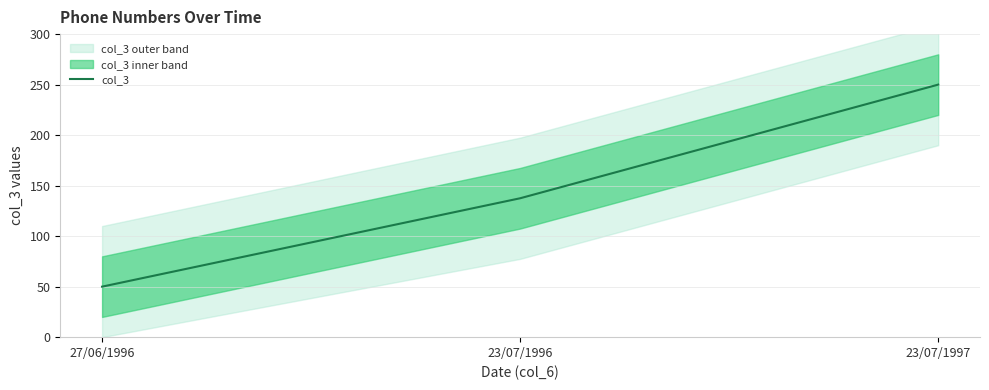

What is the sum of the values at 23/07/1996 and 23/07/1997?

387.5